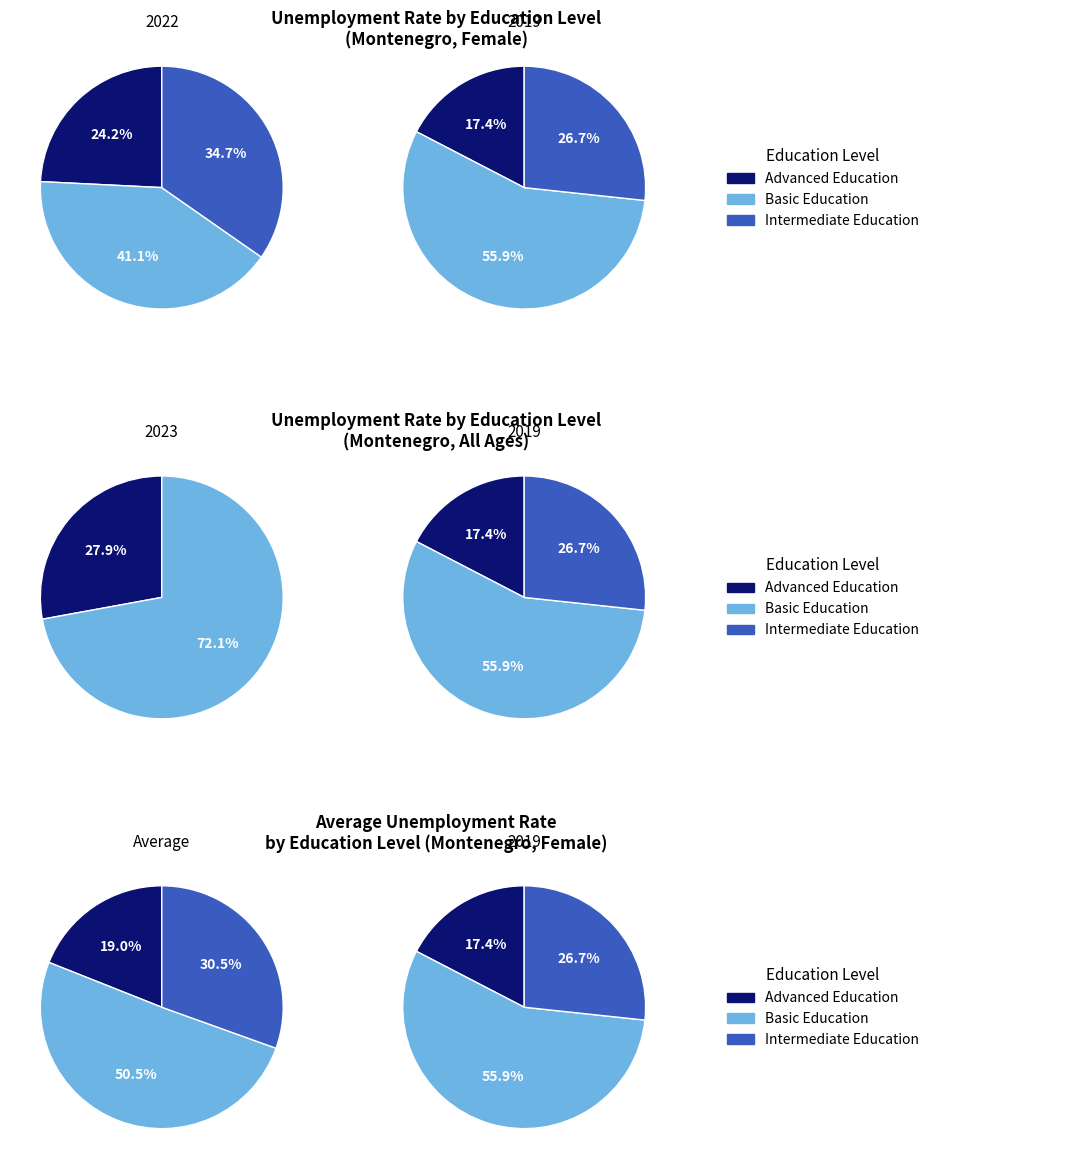

The 8 slice represents 1% of the pie. True or false?

False